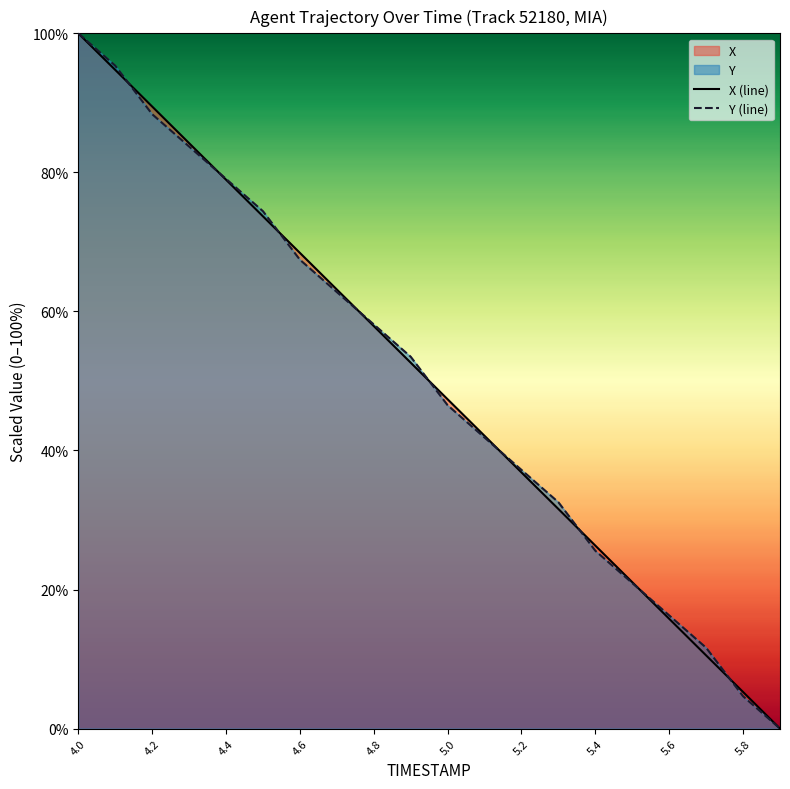

What is the difference between the second highest and minimum values in the X (line) series?

94.7